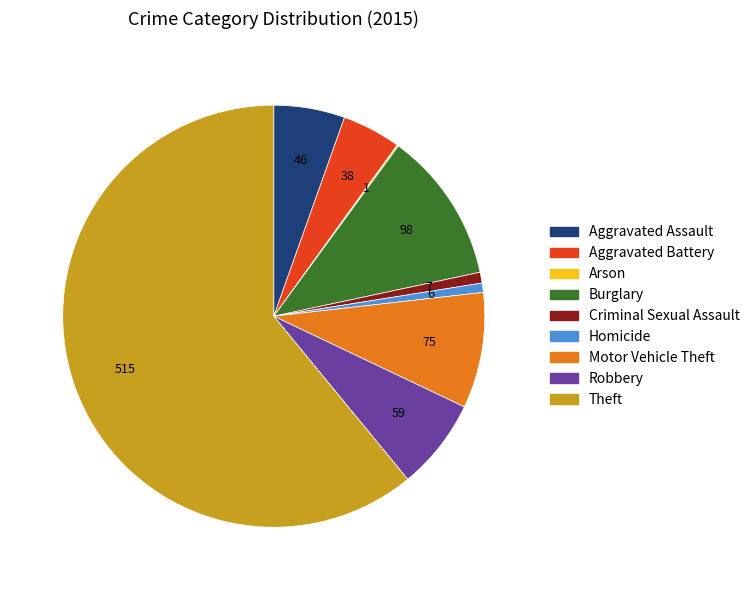

Which slice is the largest?

Theft